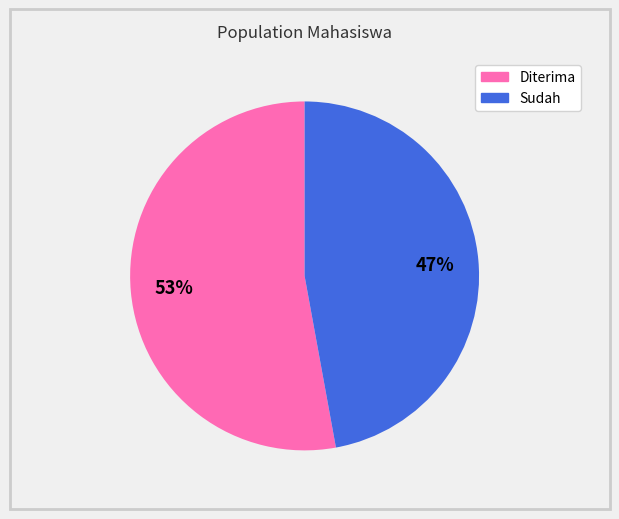

How many slices are in this pie chart?

2